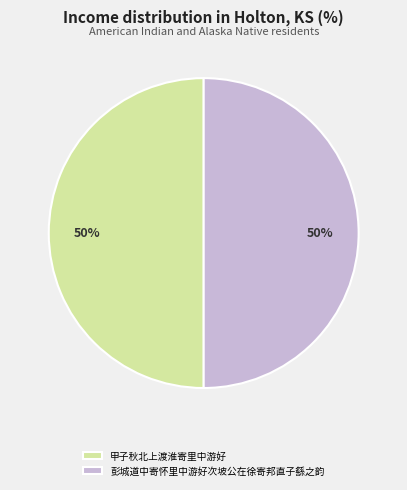

True or false: 甲子秋北上渡淮寄里中游好 accounts for 40% of the total.

False